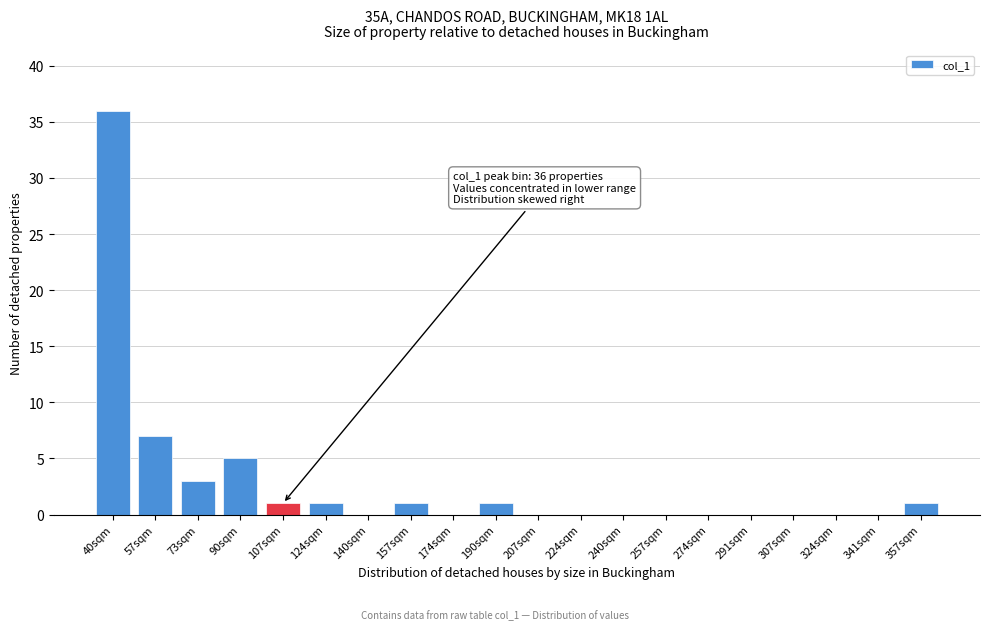

Reading right to left, extract all data points from this chart.

357sqm=1	341sqm=0	324sqm=0	307sqm=0	291sqm=0	274sqm=0	257sqm=0	240sqm=0	224sqm=0	207sqm=0	190sqm=1	174sqm=0	157sqm=1	140sqm=0	124sqm=1	107sqm=1	90sqm=5	73sqm=3	57sqm=7	40sqm=36